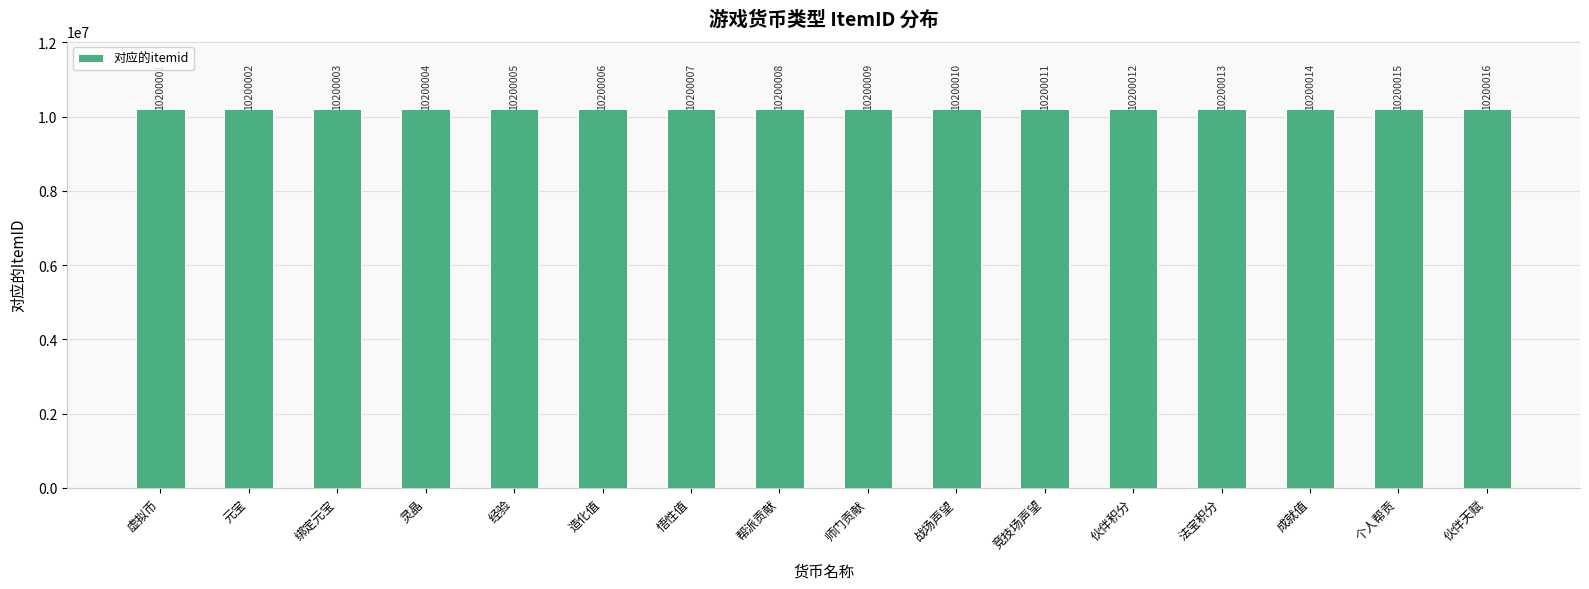

Reading left to right, transcribe all the data shown in this chart.

虚拟币=10200001	元宝=10200002	绑定元宝=10200003	灵晶=10200004	经验=10200005	造化值=10200006	悟性值=10200007	帮派贡献=10200008	师门贡献=10200009	战场声望=10200010	竞技场声望=10200011	伙伴积分=10200012	法宝积分=10200013	成就值=10200014	个人帮贡=10200015	伙伴天赋=10200016